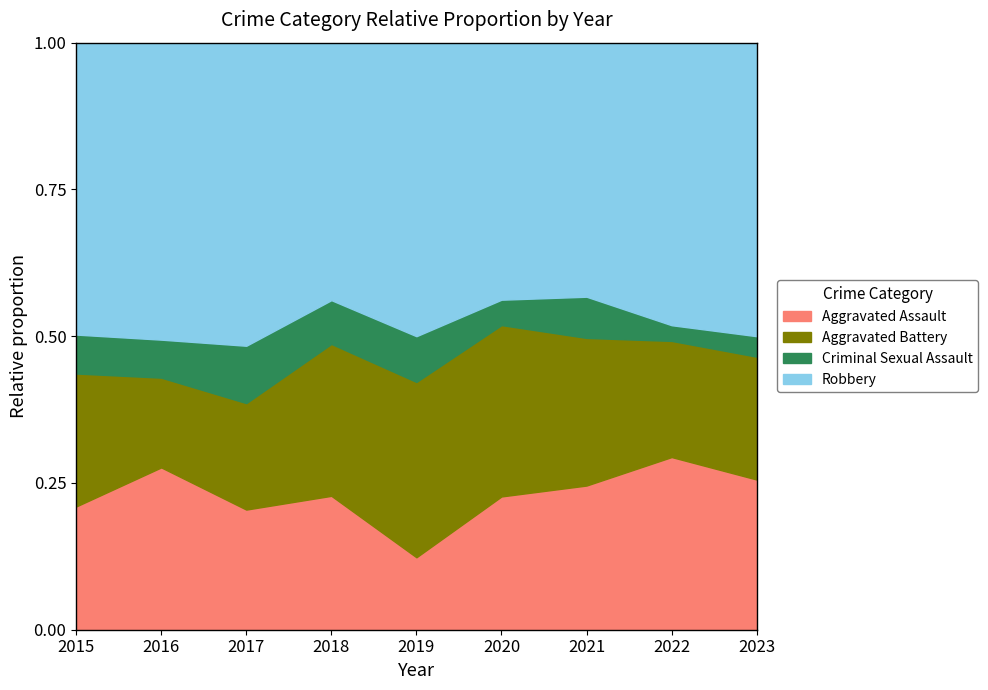

Rank the series by their maximum value, from lowest to highest.

Criminal Sexual Assault, Aggravated Assault, Aggravated Battery, Robbery